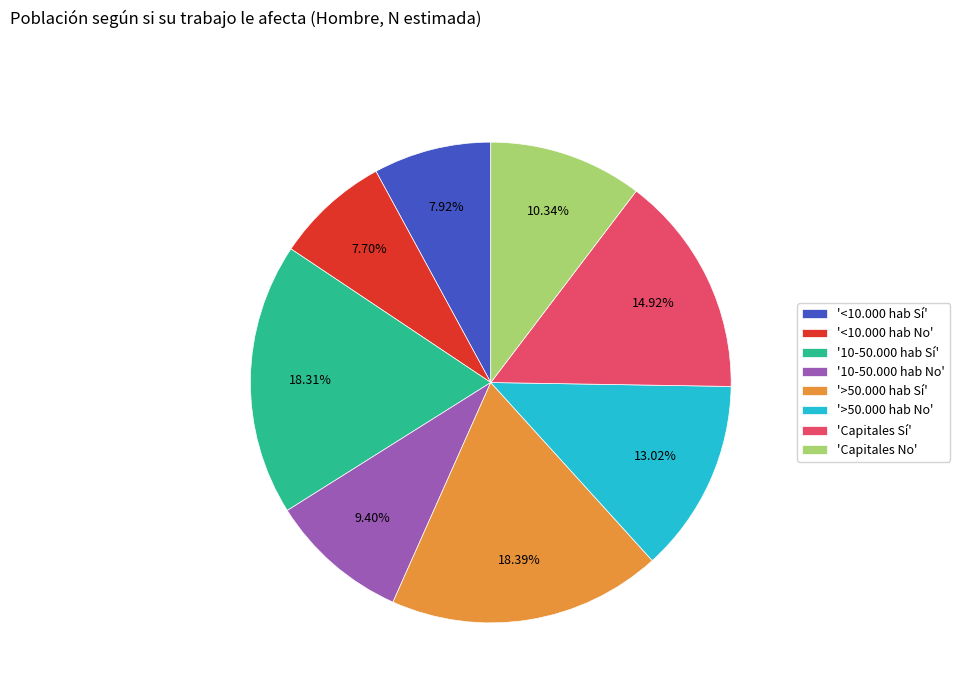

Combined, do '>50.000 hab No' and 'Capitales Sí' account for over 50%?

No